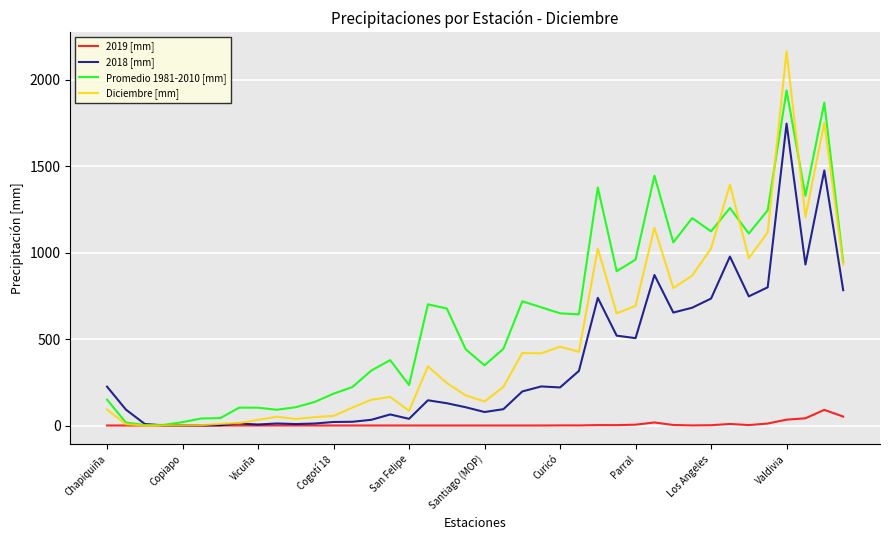

What is the difference between the second highest and minimum values in the Promedio 1981-2010 [mm] series?

1865.4